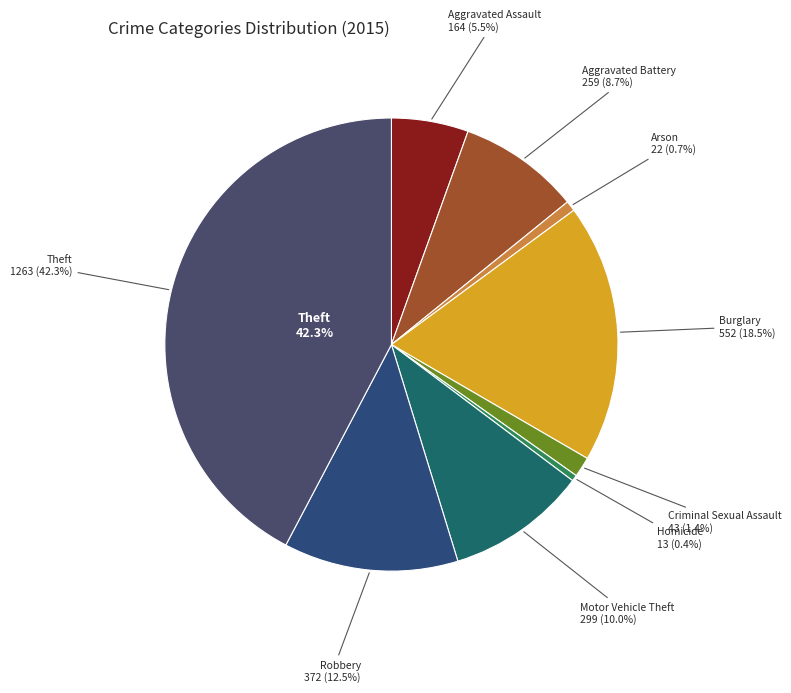

How many slices are in this pie chart?

9